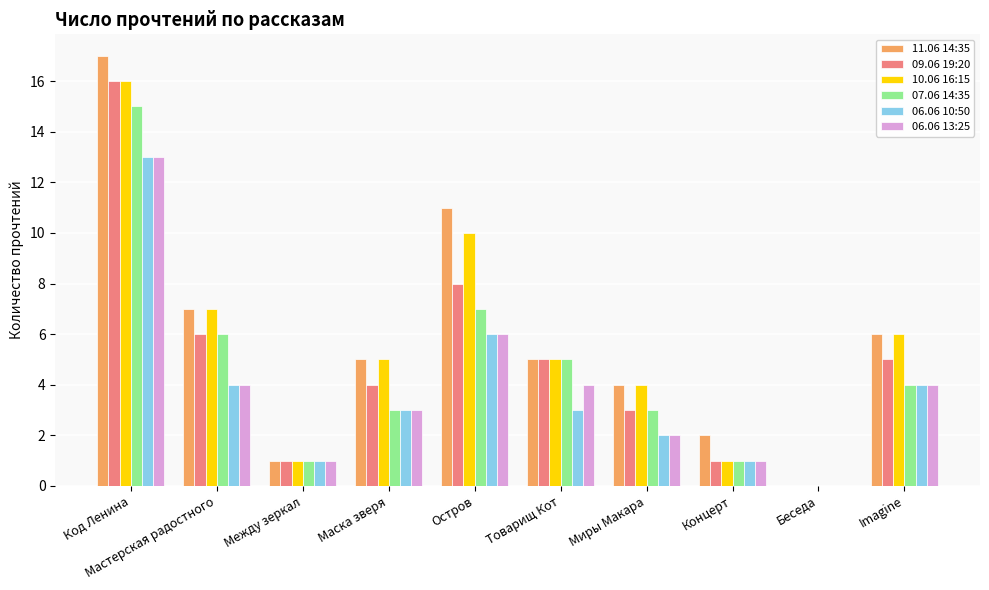

Reading left to right, list all the values displayed in this chart.

11.06 14:35: 17	7	1	5	11	5	4	2	0	6
09.06 19:20: 16	6	1	4	8	5	3	1	0	5
10.06 16:15: 16	7	1	5	10	5	4	1	0	6
07.06 14:35: 15	6	1	3	7	5	3	1	0	4
06.06 10:50: 13	4	1	3	6	3	2	1	0	4
06.06 13:25: 13	4	1	3	6	4	2	1	0	4